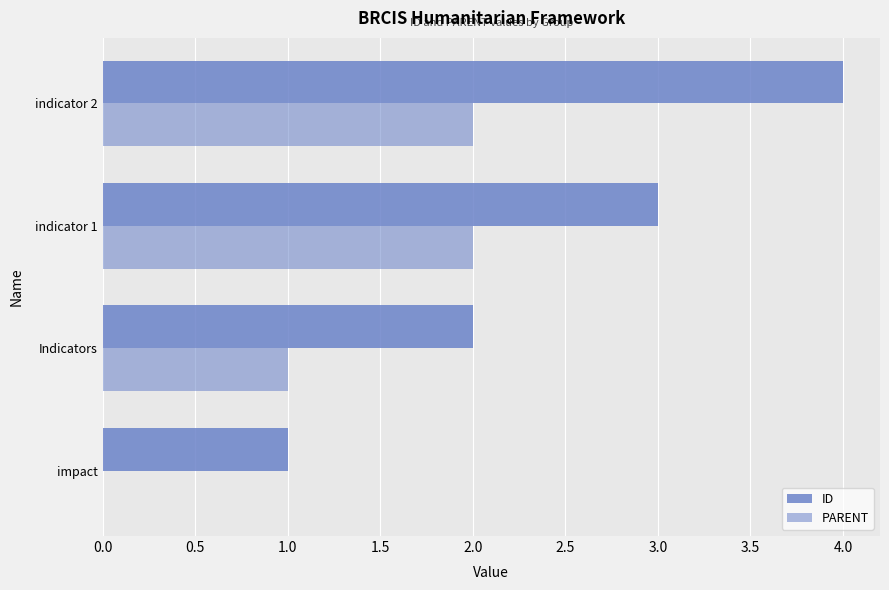

How many ID values are between 2 and 4?

3